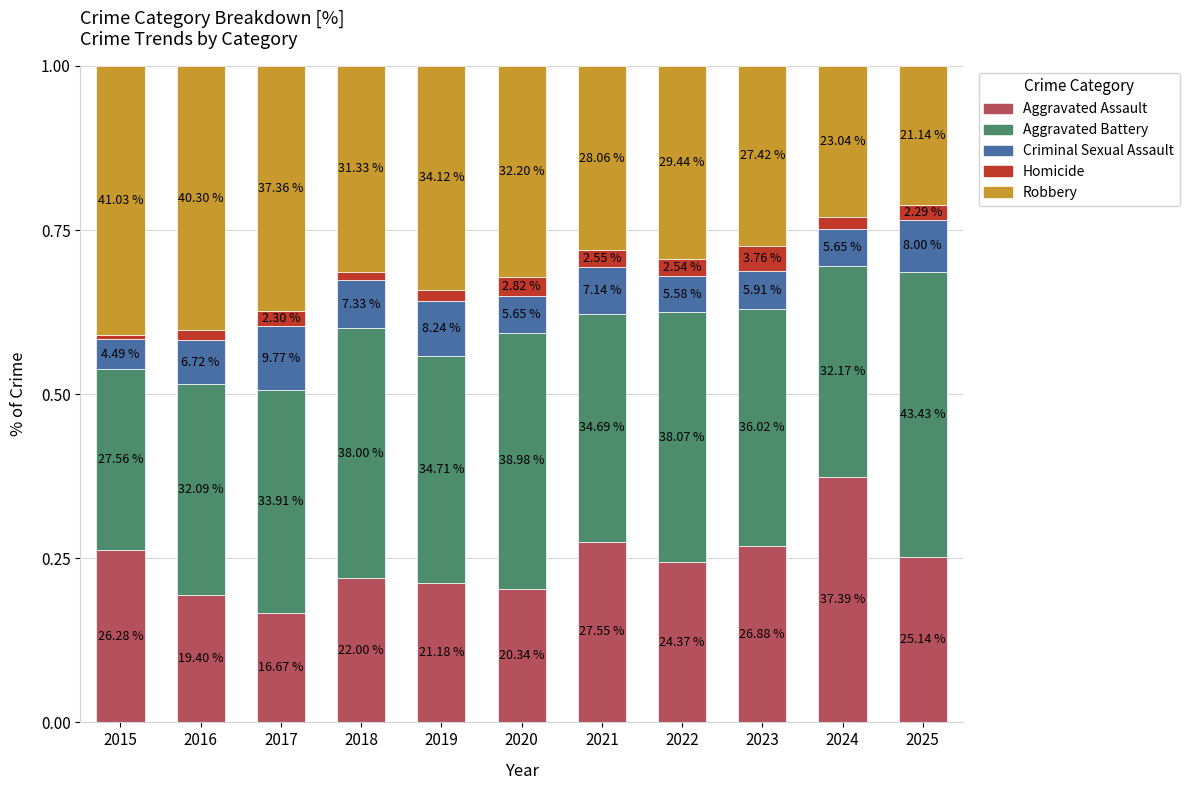

Is it true that Criminal Sexual Assault equals 0.1 at 2016?

False